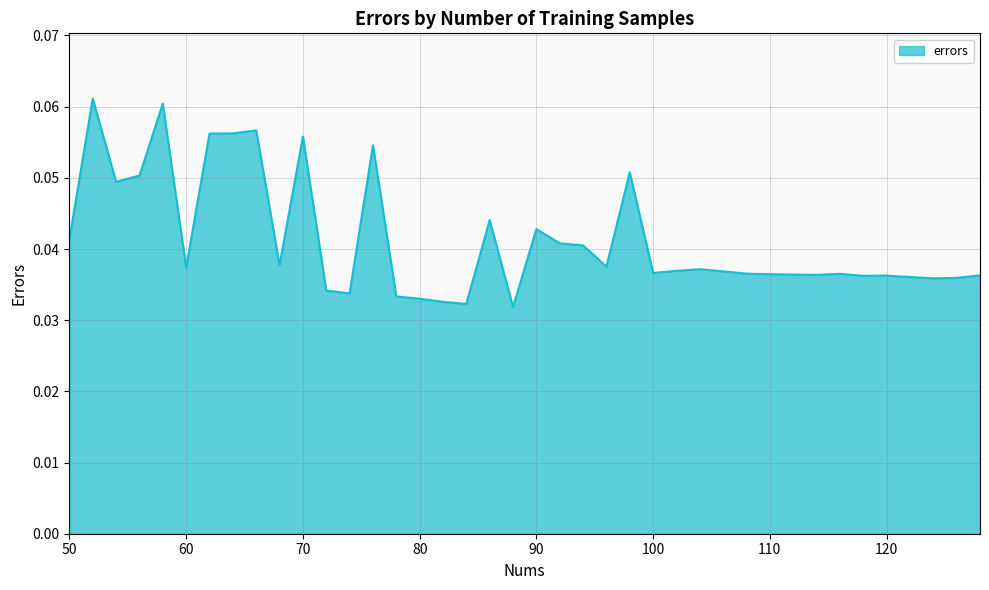

Which category has the highest value across all series?

52